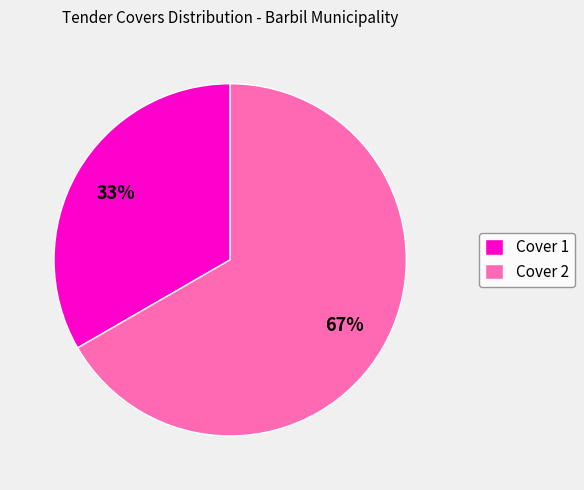

Which category has the biggest portion of the pie?

Cover 2